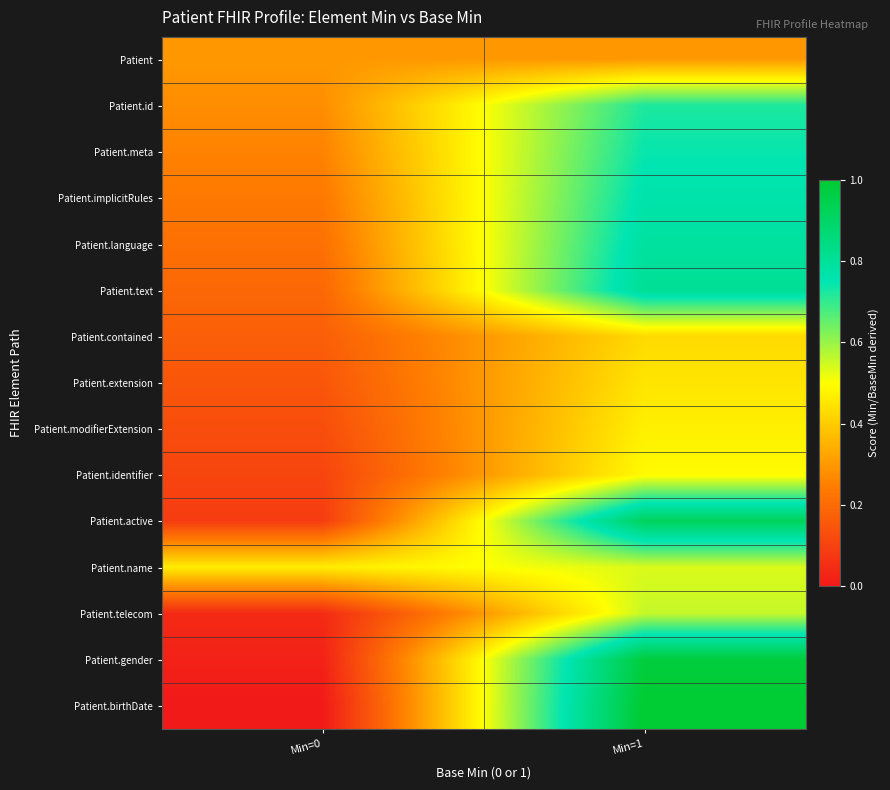

Reading left to right, extract all data points from this chart.

Patient: Min=0=0.3	Min=1=0.3
Patient.id: Min=0=0.3	Min=1=0.7
Patient.meta: Min=0=0.3	Min=1=0.7
Patient.implicitRules: Min=0=0.2	Min=1=0.8
Patient.language: Min=0=0.2	Min=1=0.8
Patient.text: Min=0=0.2	Min=1=0.8
Patient.contained: Min=0=0.2	Min=1=0.4
Patient.extension: Min=0=0.1	Min=1=0.4
Patient.modifierExtension: Min=0=0.1	Min=1=0.5
Patient.identifier: Min=0=0.1	Min=1=0.5
Patient.active: Min=0=0.1	Min=1=0.9
Patient.name: Min=0=0.5	Min=1=0.5
Patient.telecom: Min=0=0.0	Min=1=0.6
Patient.gender: Min=0=0.0	Min=1=1.0
Patient.birthDate: Min=0=0.0	Min=1=1.0